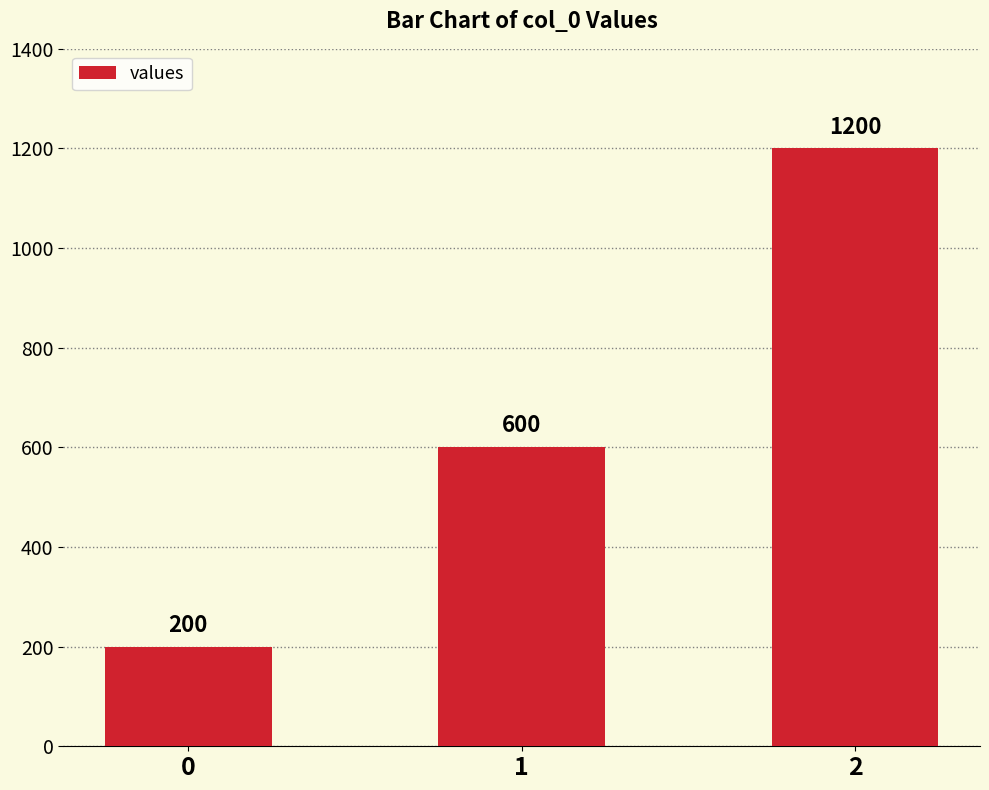

What is the change in value from 0 to 1?

+400